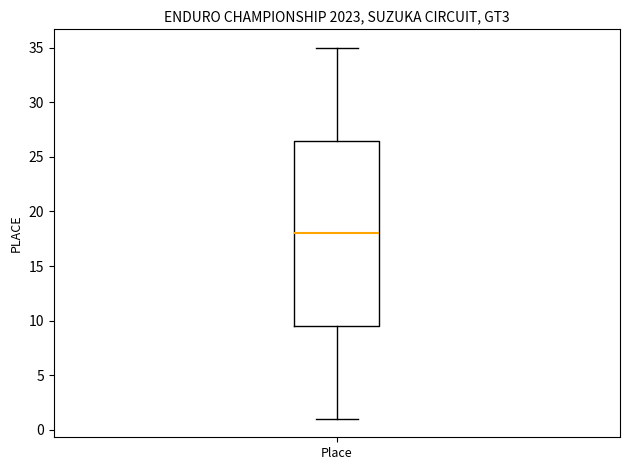

Transcribe this box plot: give where the median line is, the range the box spans, and where the two whiskers end, as read against the y-axis. The values are not printed on the chart, so give them approximately, as read against the axis.

median 18.0, box 9.5 to 26.5, whiskers 1.0 to 35.0